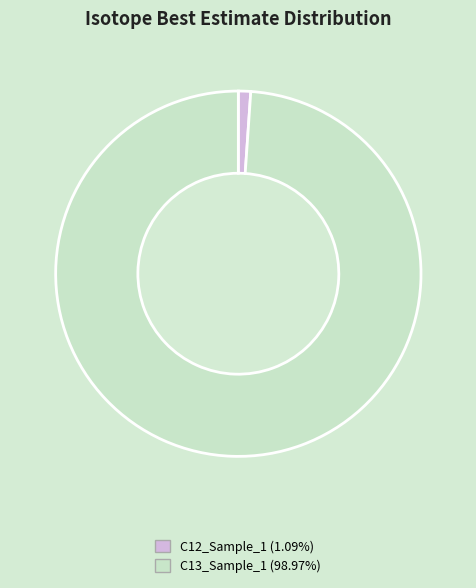

What is the ratio of the value at C13_Sample_1 to the value at C12_Sample_1?

90.9